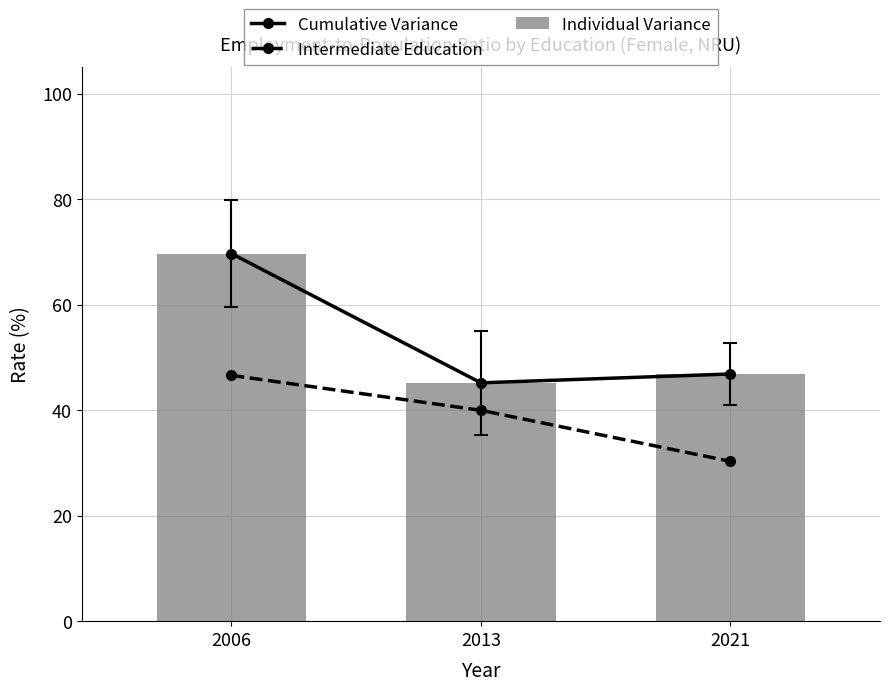

Is it true that Individual Variance equals 45.2 at 2013?

True